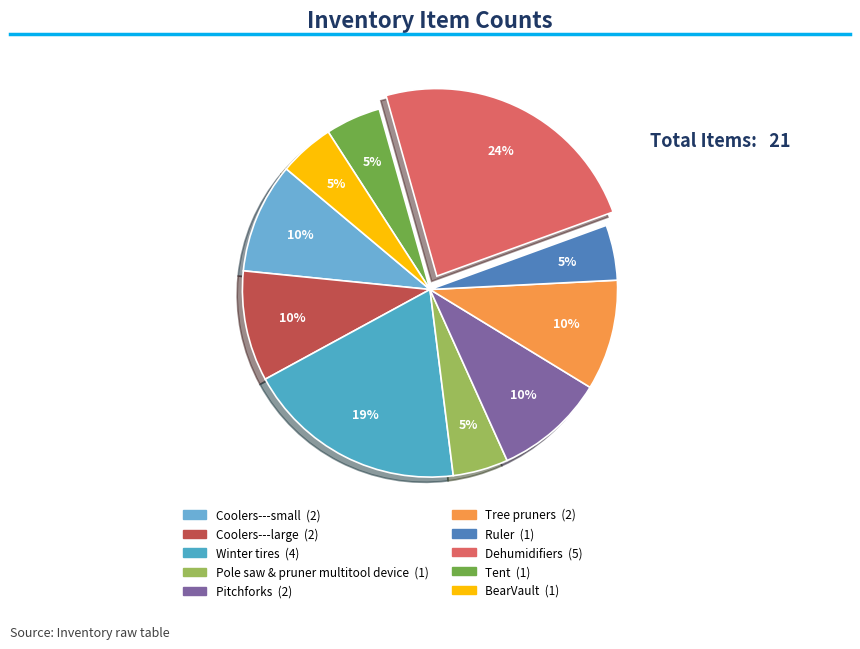

What percentage is the Coolers---large slice, to the nearest percent?

10%